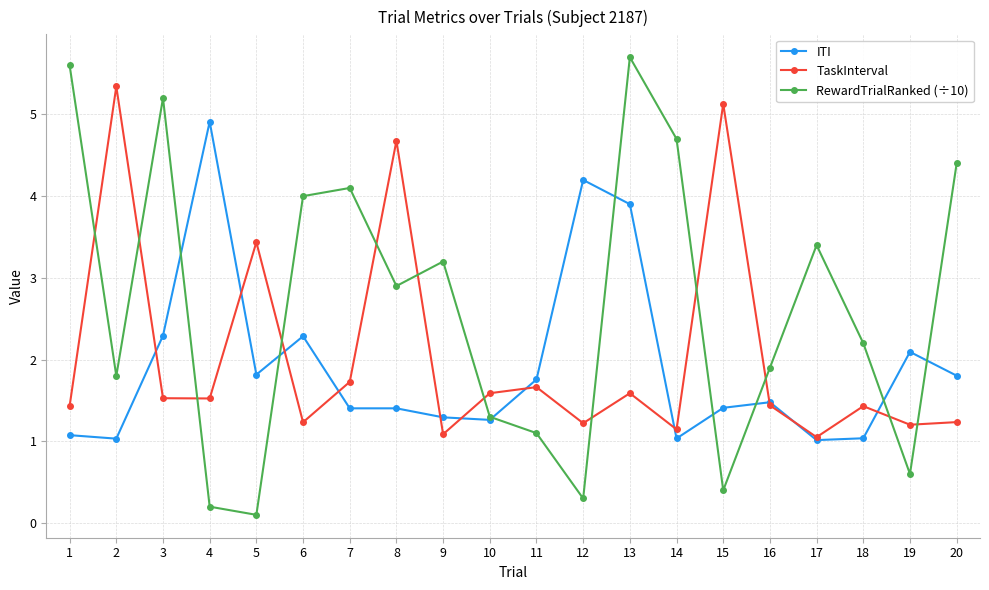

What is the total value across all series at 7?

7.2